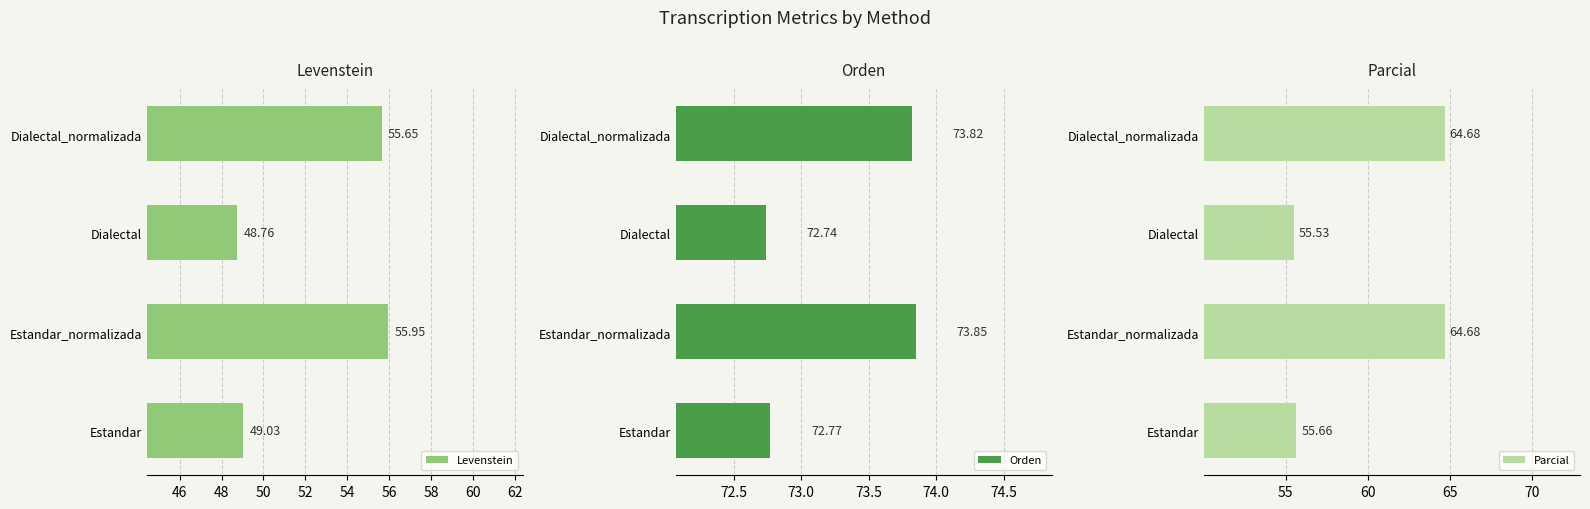

The Parcial series shows 21.8 at Dialectal. True or false?

False